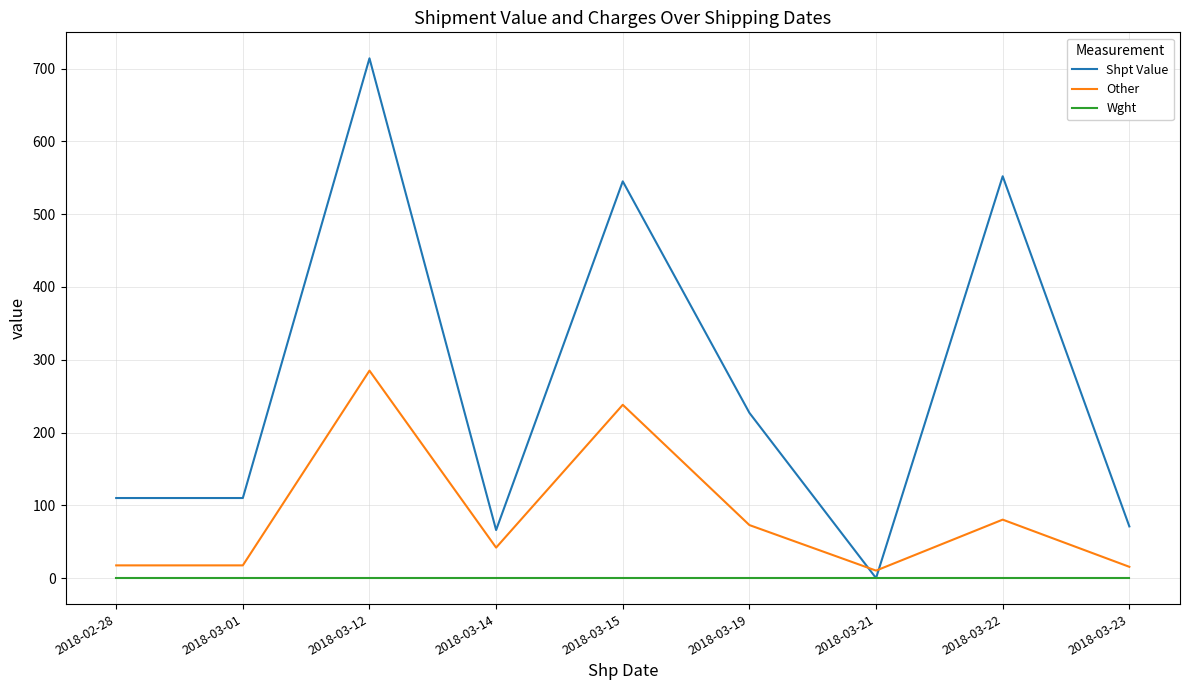

Rank the series at 2018-03-19 from lowest to highest value.

Wght, Other, Shpt Value